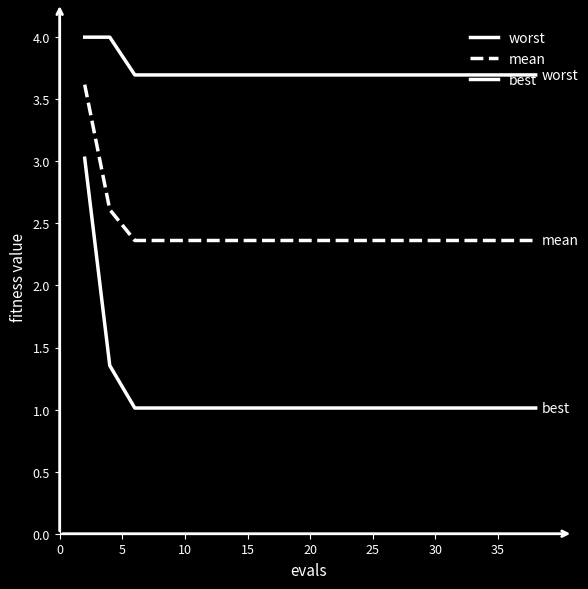

Which series has the largest total across all categories?

worst